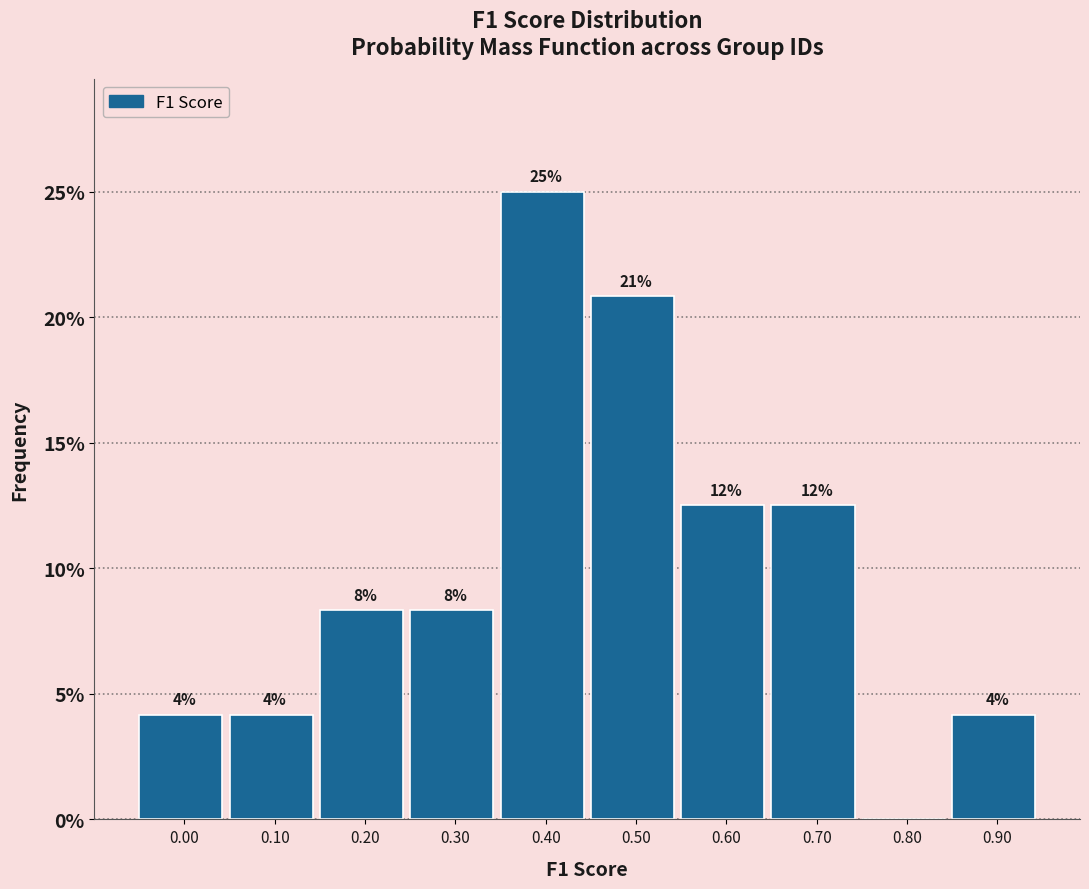

Are the bars horizontal?

No